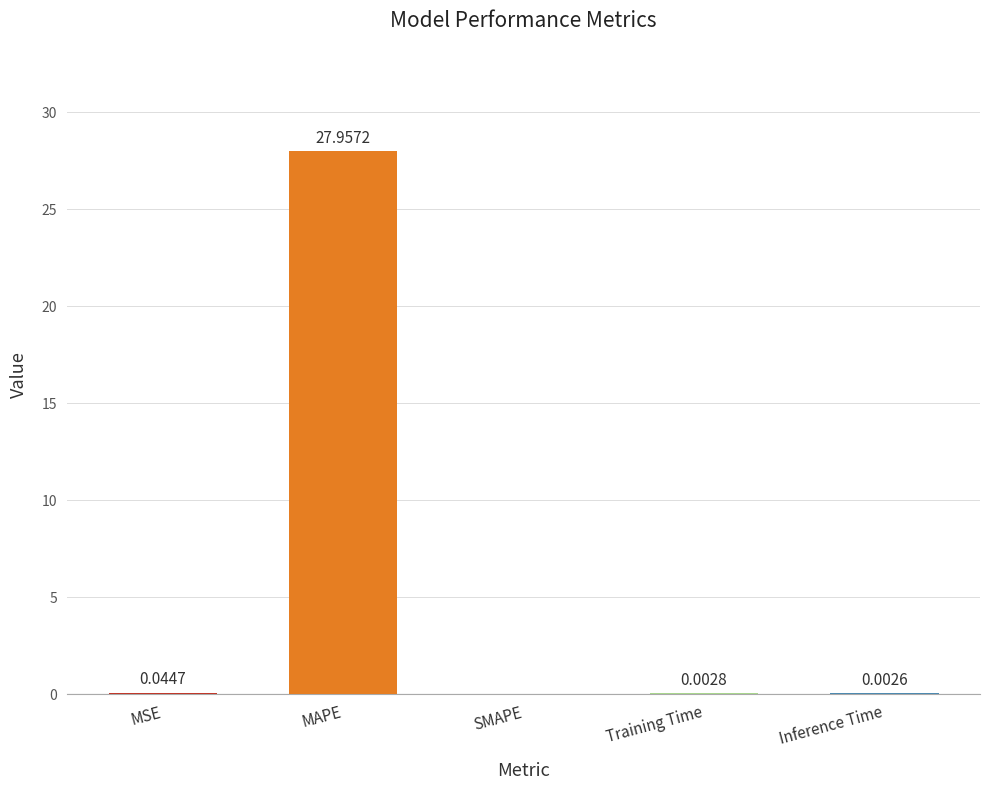

Which label corresponds to the largest value in the chart?

MAPE